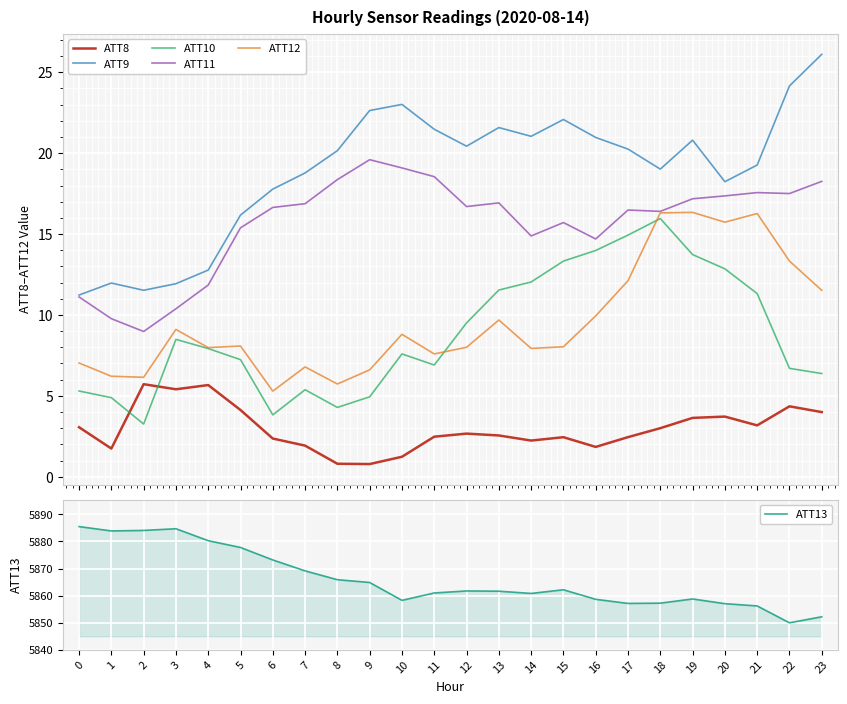

What is the difference between the ATT13 values at 3 and 19?

26.0